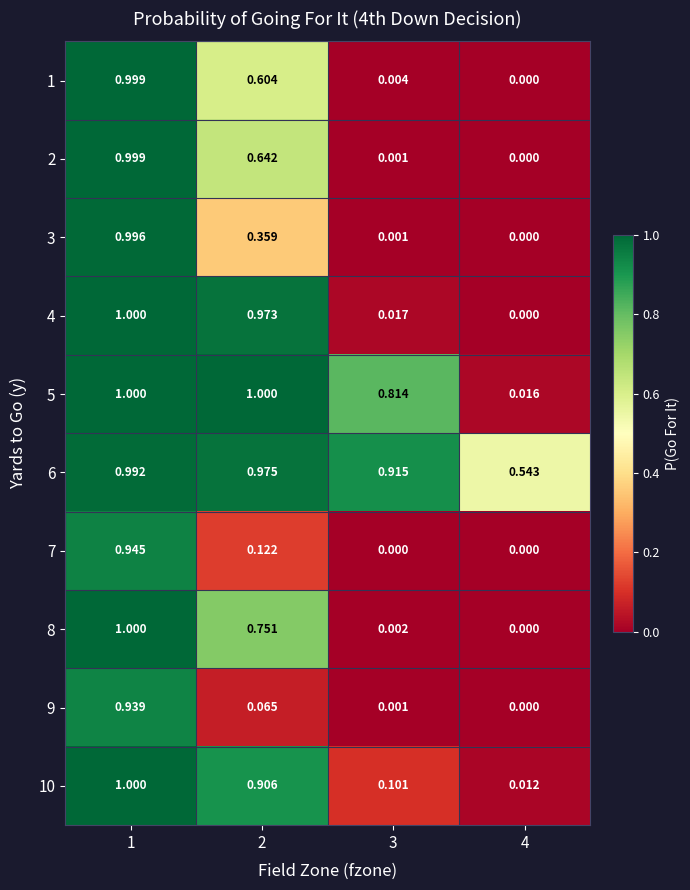

Is the value of 2 at 2 greater than the value of 9 at 2?

Yes